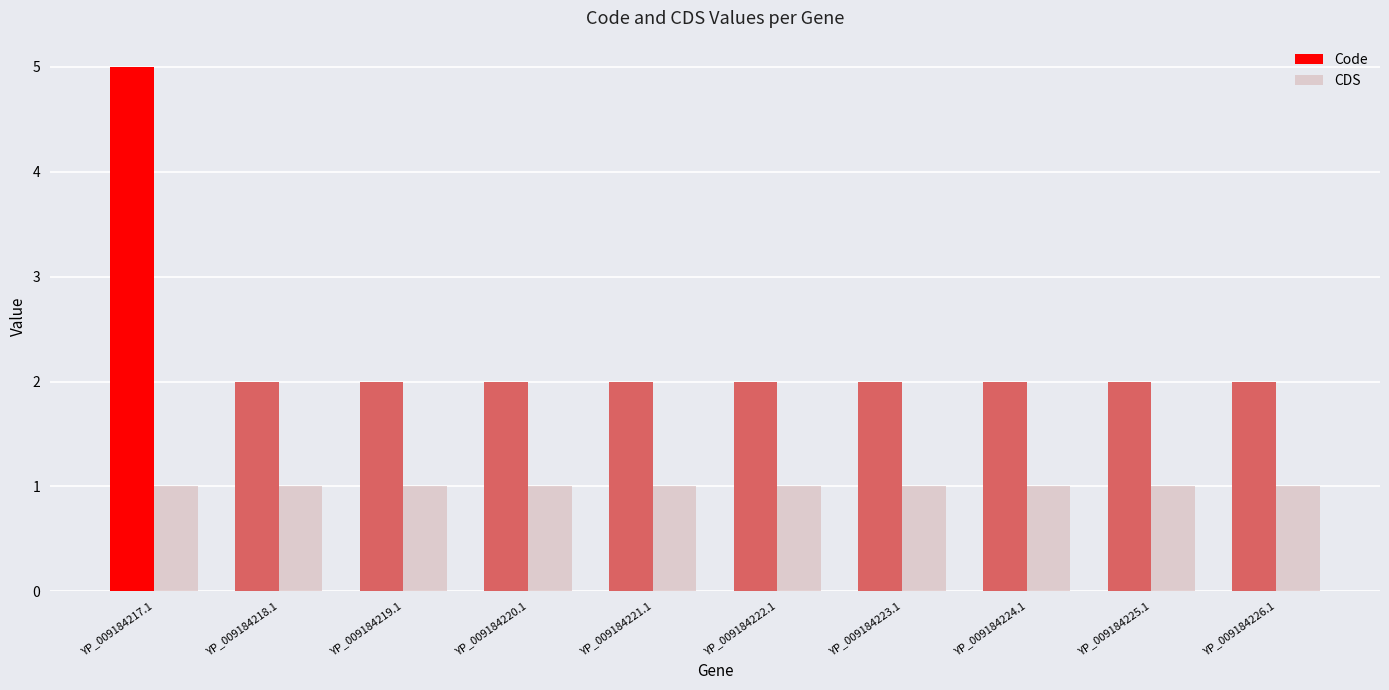

Read the Code value at YP_009184218.1.

2